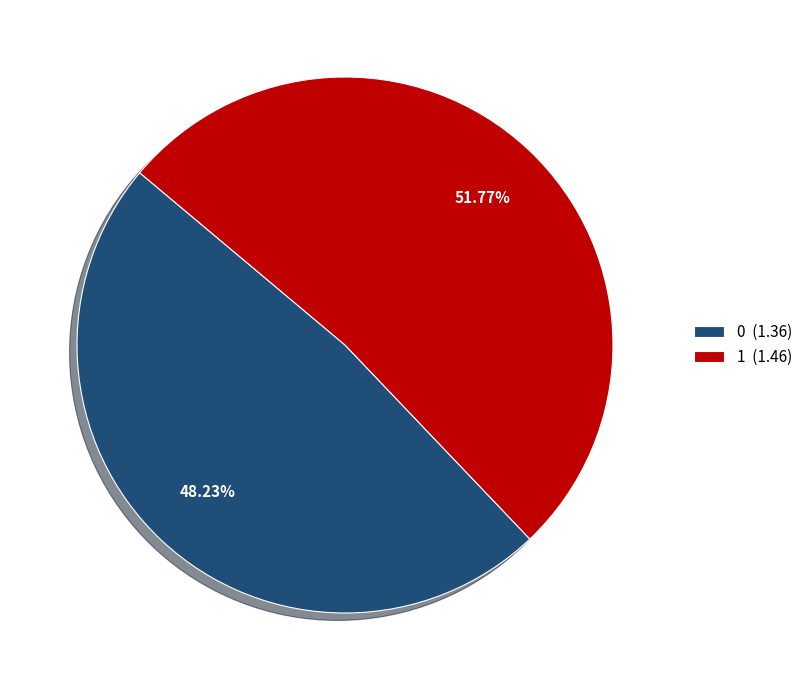

Between 0 (1.36) and 1 (1.46), which is larger?

1 (1.46)